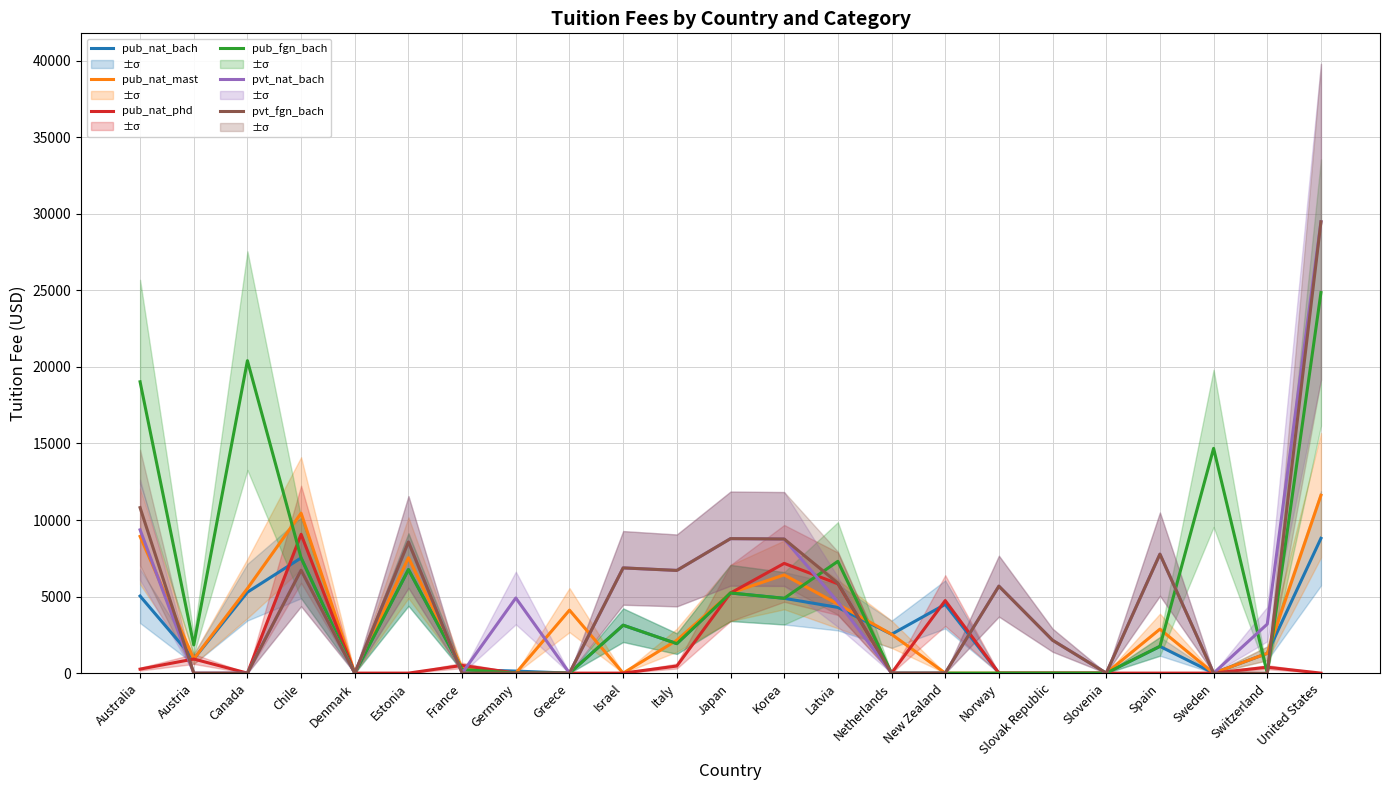

Between Slovak Republic and Australia, which is larger?

Australia